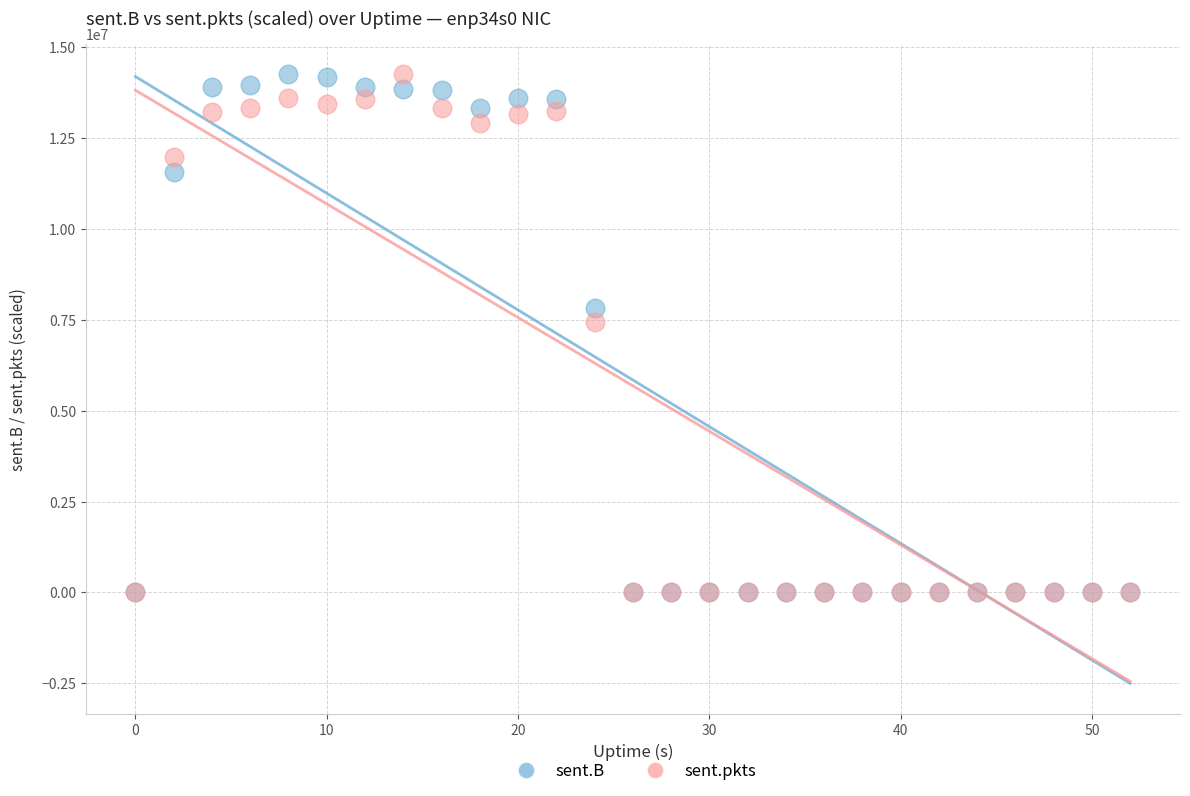

Across all series, what Y value is closest to 7133417?

7439528.7